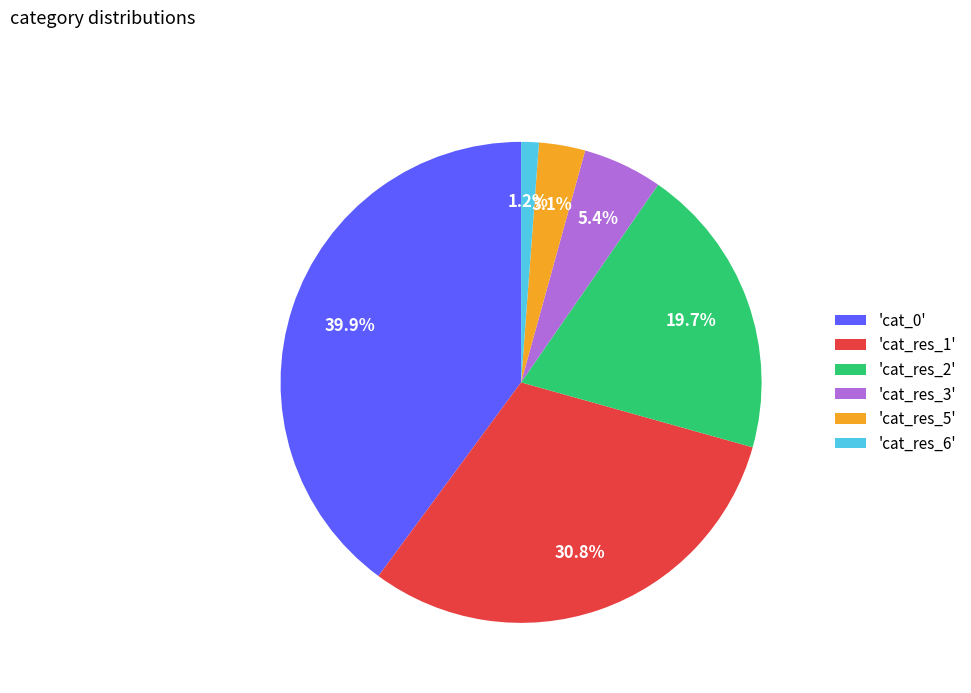

Which slice is the largest?

'cat_0'